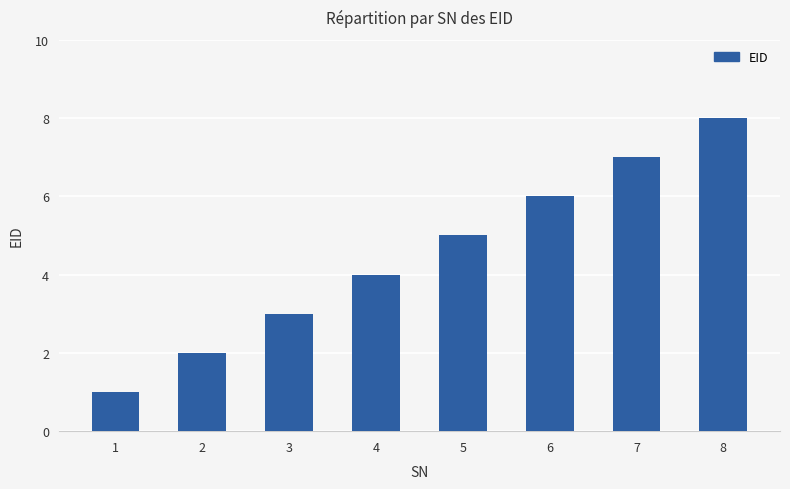

What is the difference between the maximum and second lowest values?

6